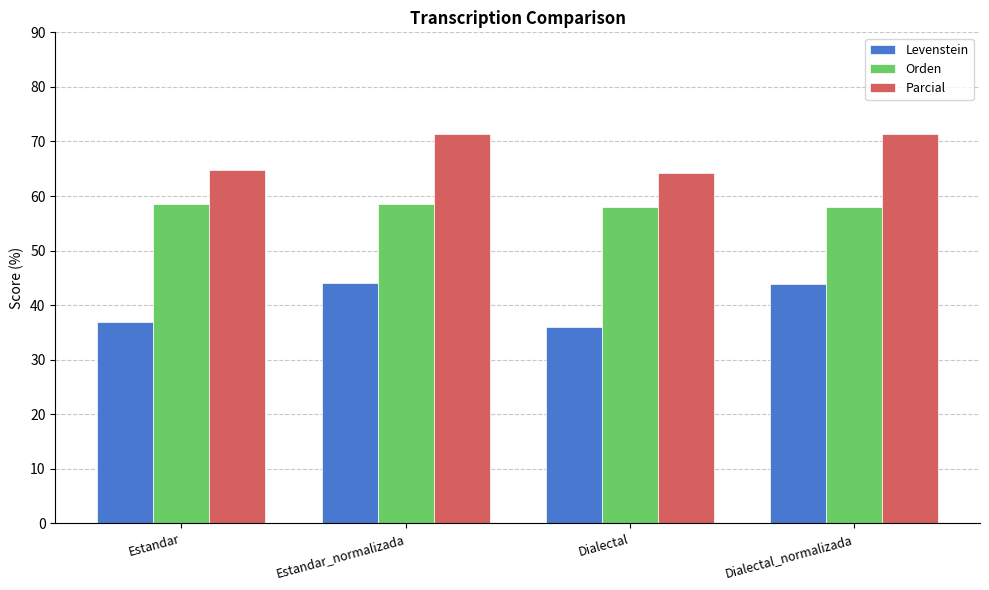

What is the difference between the maximum and minimum values in the Parcial series?

7.1